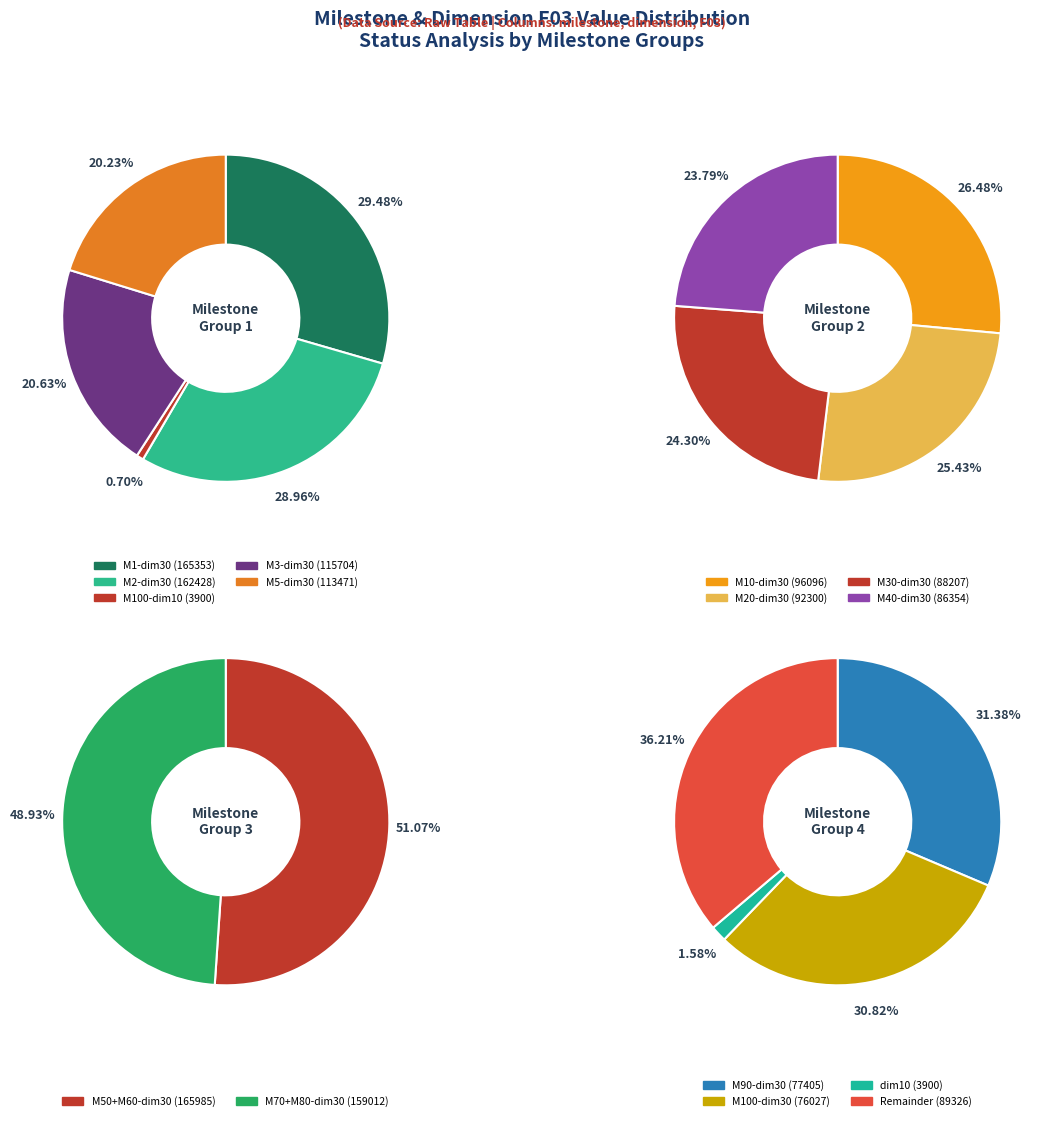

Is 60-30 the majority of the pie?

No